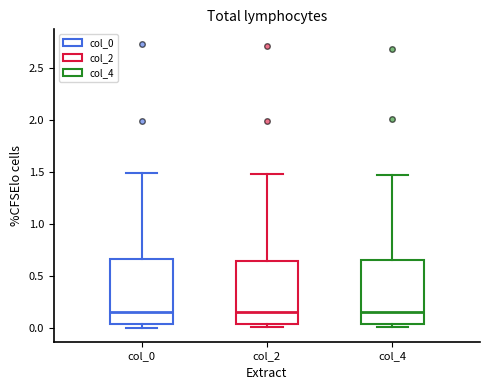

Where is the lower edge of the box for col_2 on the y-axis? The values are not printed on the chart, so give them approximately, as read against the axis.

0.05